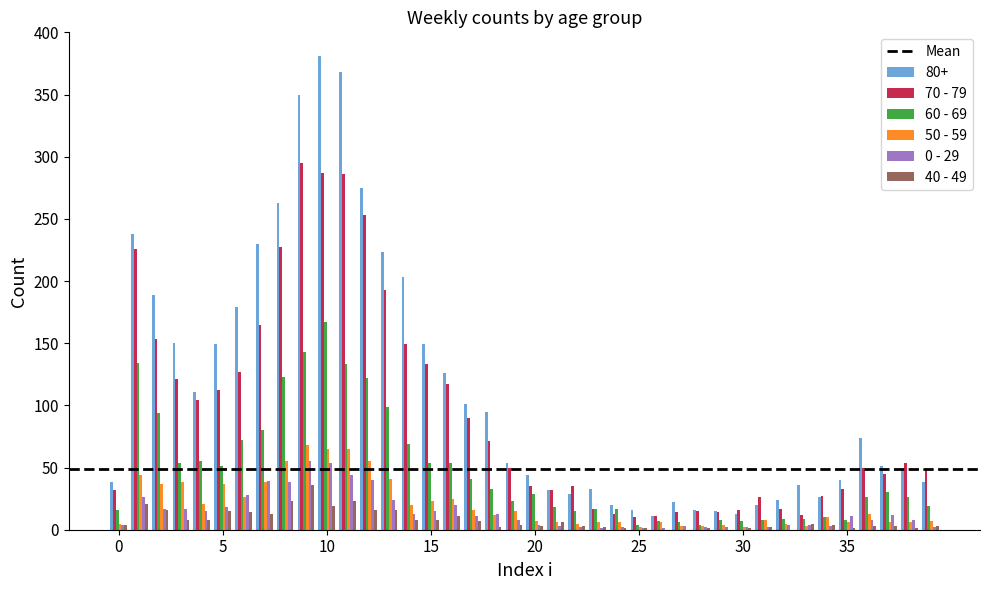

What is the greatest value displayed?

381